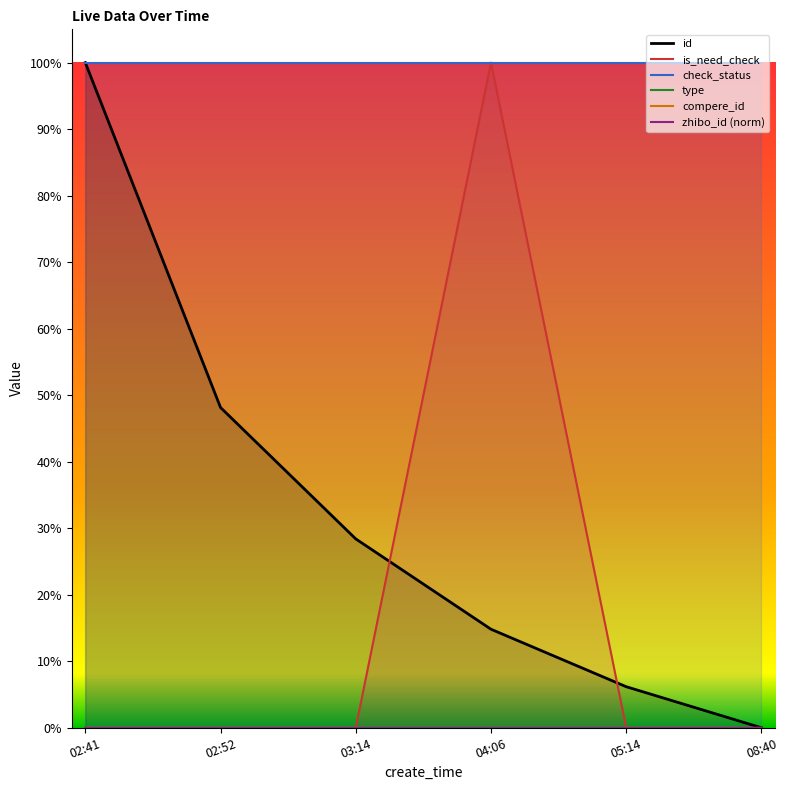

Count the number of data series in this chart.

6